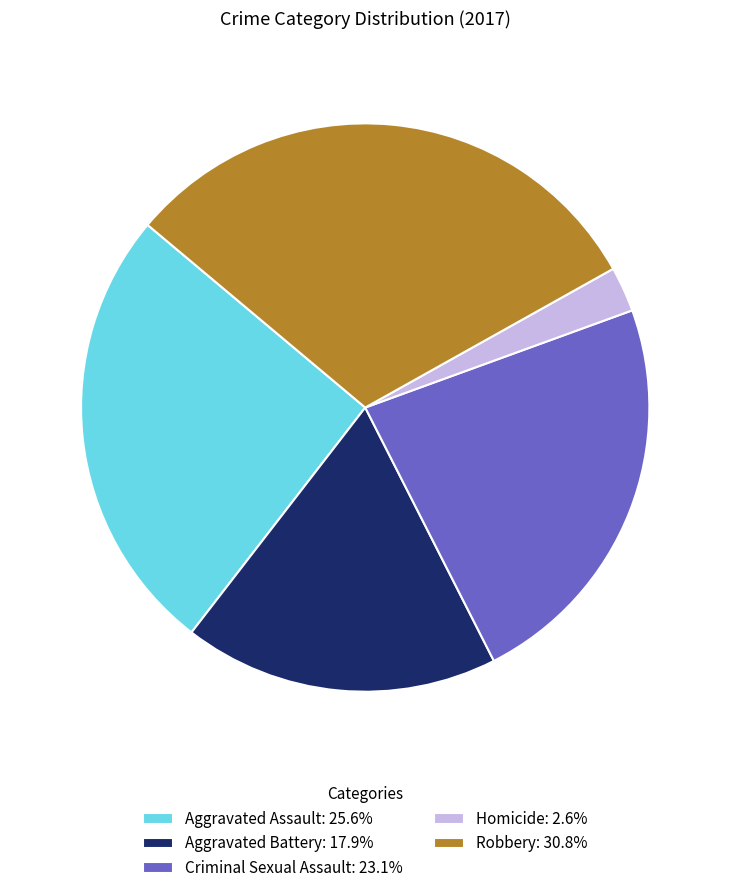

Do Homicide: 2.6% and Aggravated Battery: 17.9% together represent more than half of the pie?

No